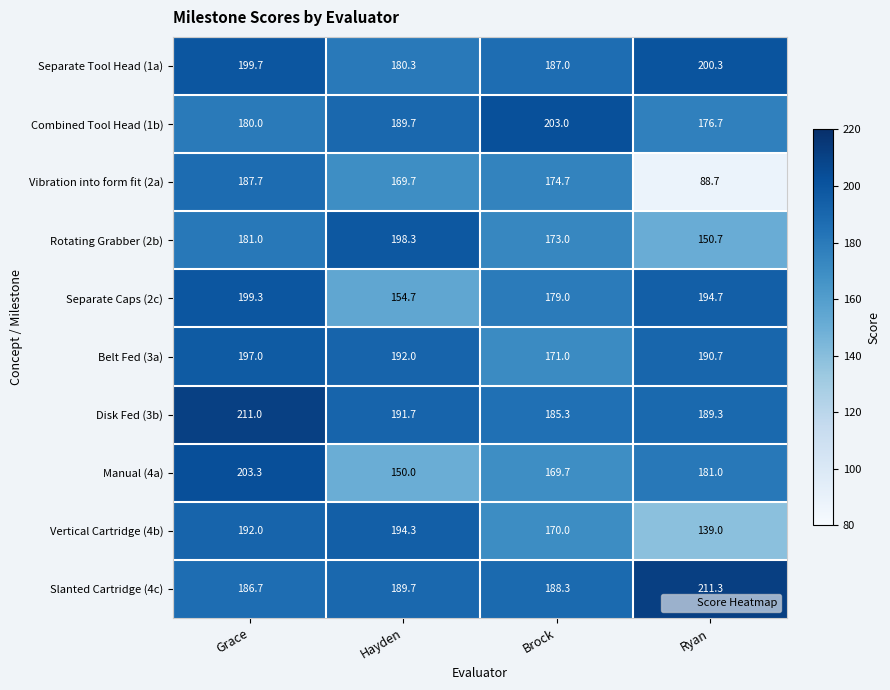

What is the total value across all series at Hayden?

1810.4